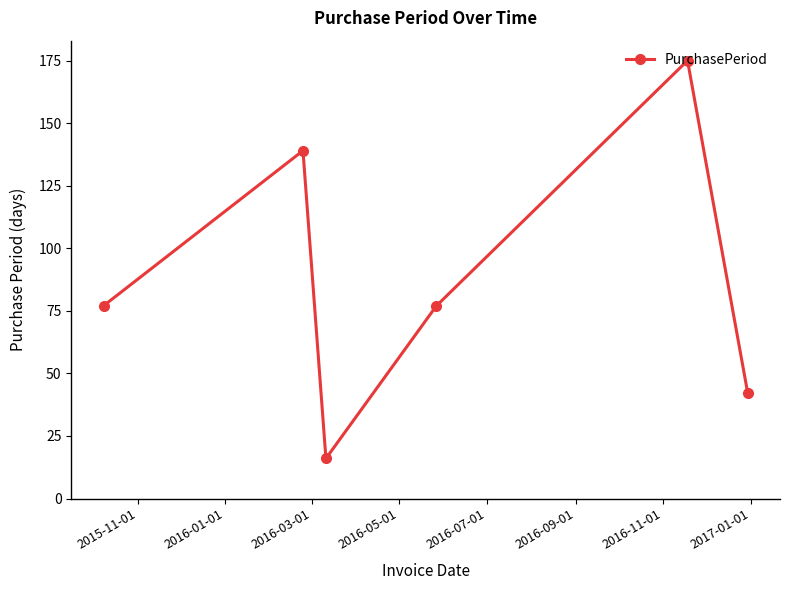

What is the minimum value shown in the chart?

16